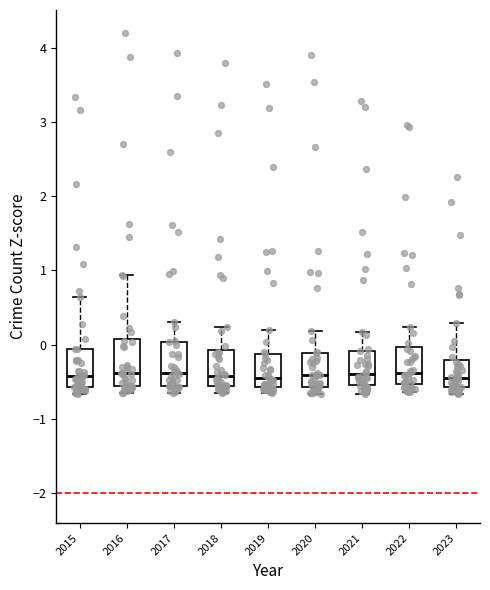

Reading left to right, transcribe this box plot: for each box, give where its median line is, the range the box spans, and where its two whiskers end, as read against the y-axis. The values are not printed on the chart, so give them approximately, as read against the axis.

2015: median -0.4, box -0.6 to -0.1, whiskers -0.7 to 0.6
2016: median -0.4, box -0.6 to 0.1, whiskers -0.6 (just below the box's lower edge) to 0.9
2017: median -0.4, box -0.6 to 0.0, whiskers -0.6 (just below the box's lower edge) to 0.3
2018: median -0.4, box -0.6 to -0.1, whiskers -0.7 to 0.2
2019: median -0.4, box -0.6 to -0.1, whiskers -0.7 to 0.2
2020: median -0.4, box -0.6 to -0.1, whiskers -0.7 to 0.2
2021: median -0.4, box -0.5 to -0.1, whiskers -0.7 to 0.2
2022: median -0.4, box -0.5 to 0.0, whiskers -0.6 to 0.2
2023: median -0.4, box -0.6 to -0.2, whiskers -0.7 to 0.3